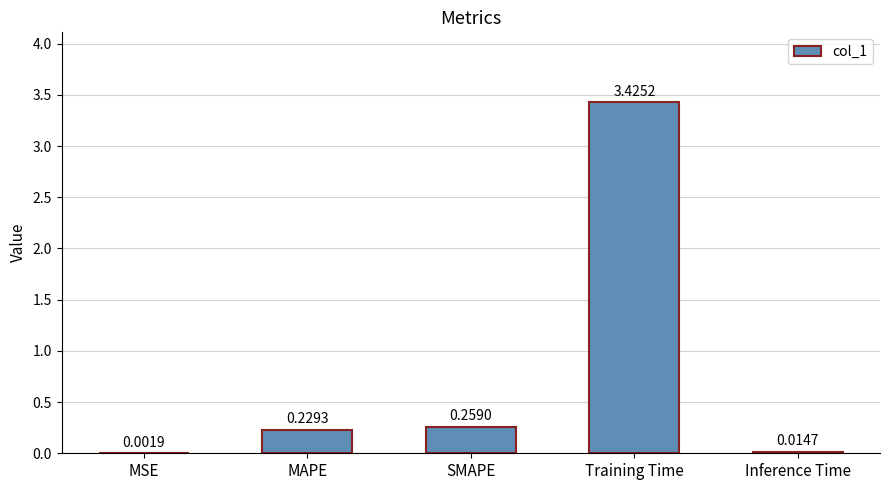

At which label is the value closest to 1?

SMAPE